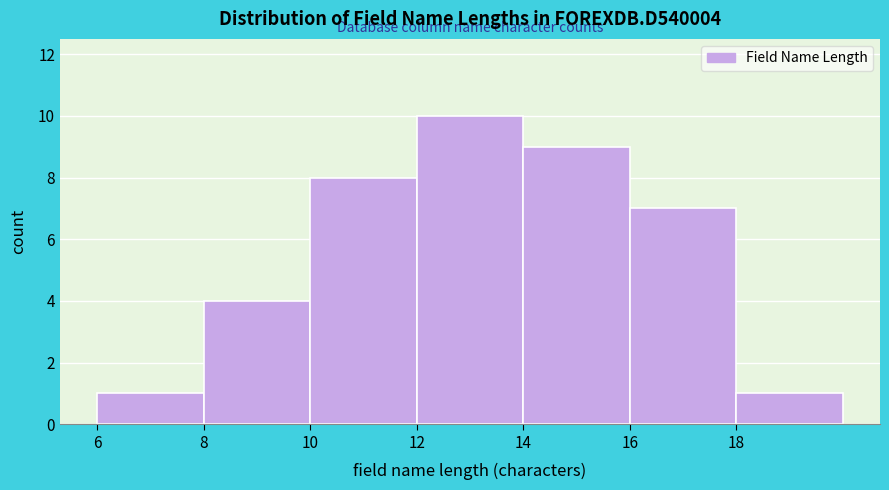

Over which range of the x-axis is the bar tallest?

12 to 14